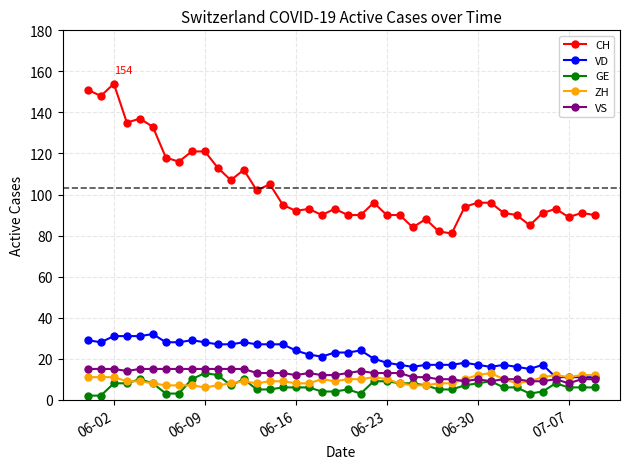

Which series has the widest spread of values?

CH